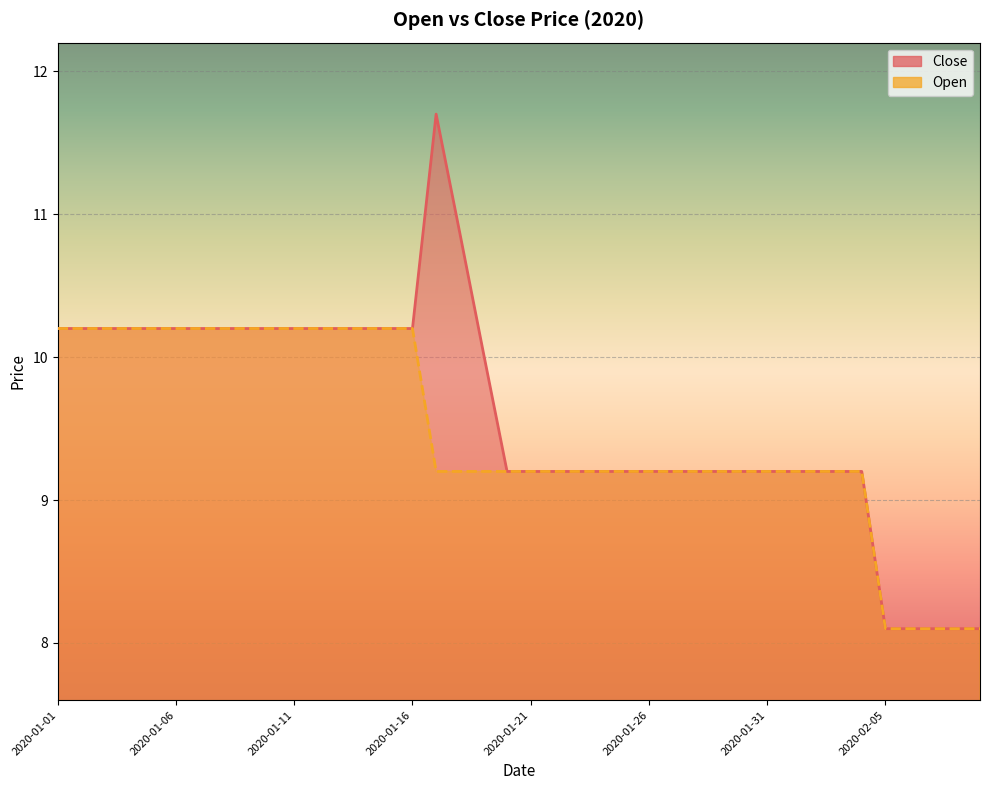

Which series has the largest range (max minus min)?

Close